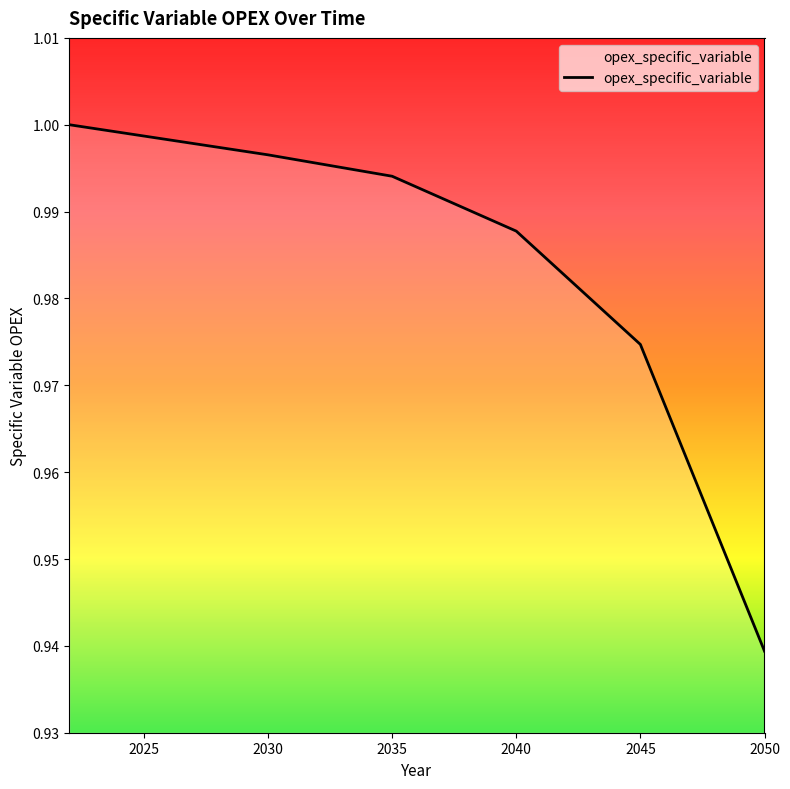

Does the chart display data point markers on the line(s)?

No